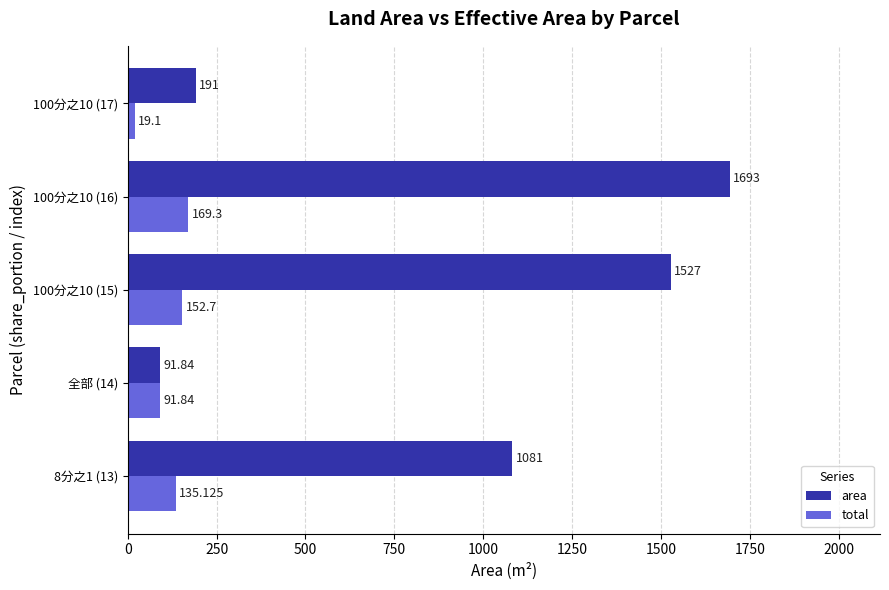

Which series has the largest total across all categories?

area